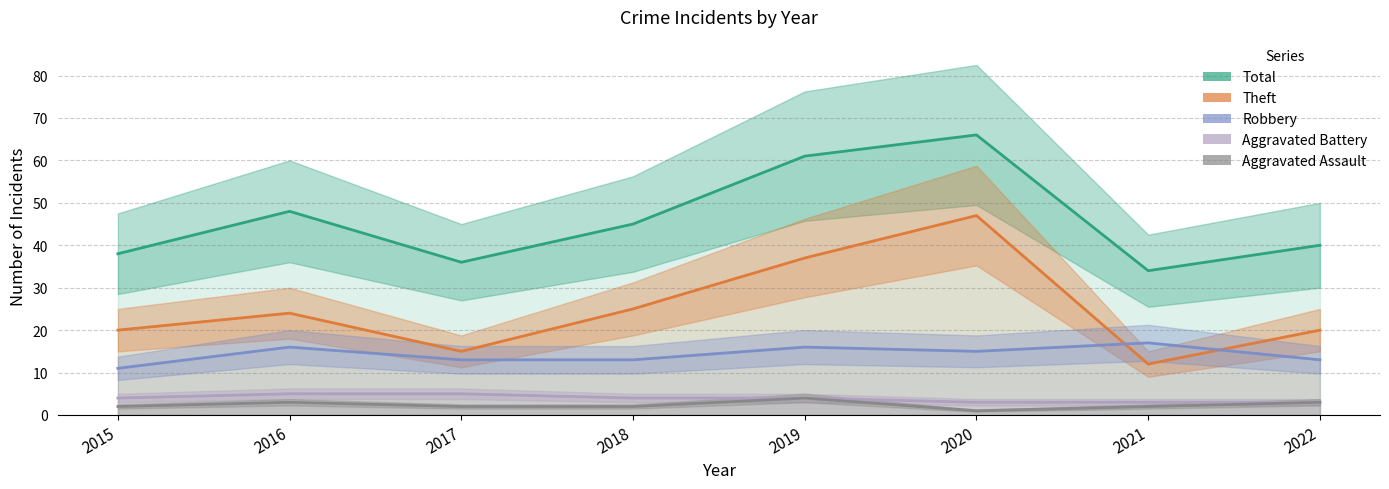

How many values in the Aggravated Assault series are below 2?

1